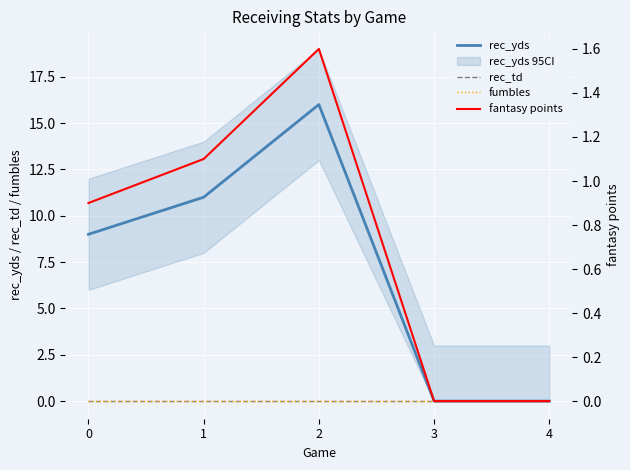

Where is fantasy points nearest to the value 0?

3